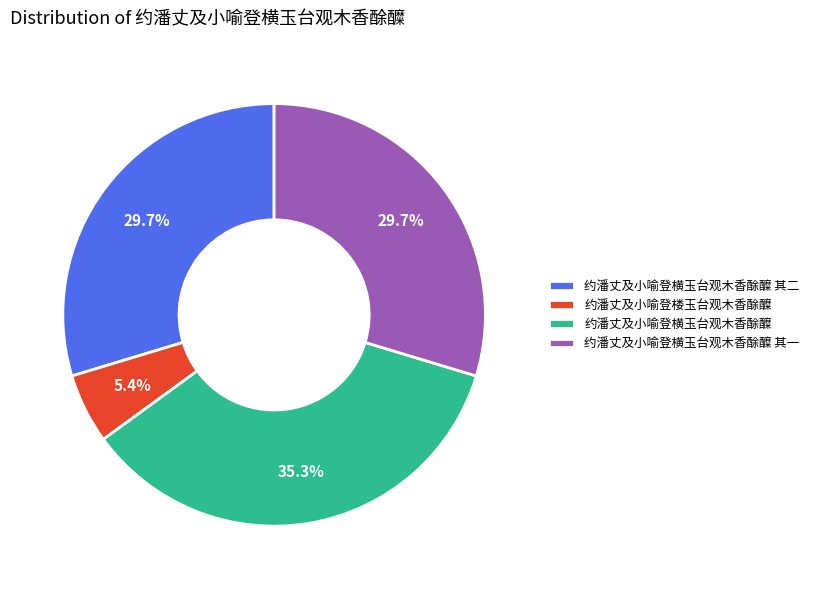

The 约潘丈及小喻登横玉台观木香酴醾 其二 slice represents 40% of the pie. True or false?

False